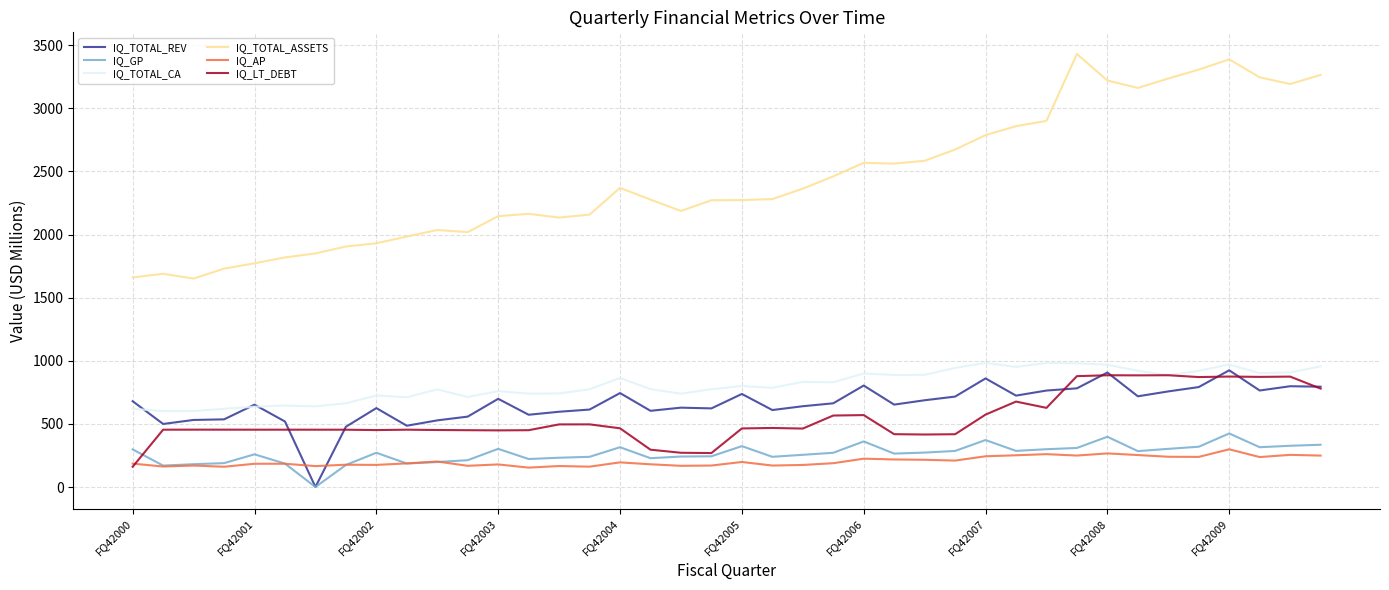

Which series has the largest total across all categories?

IQ_TOTAL_ASSETS